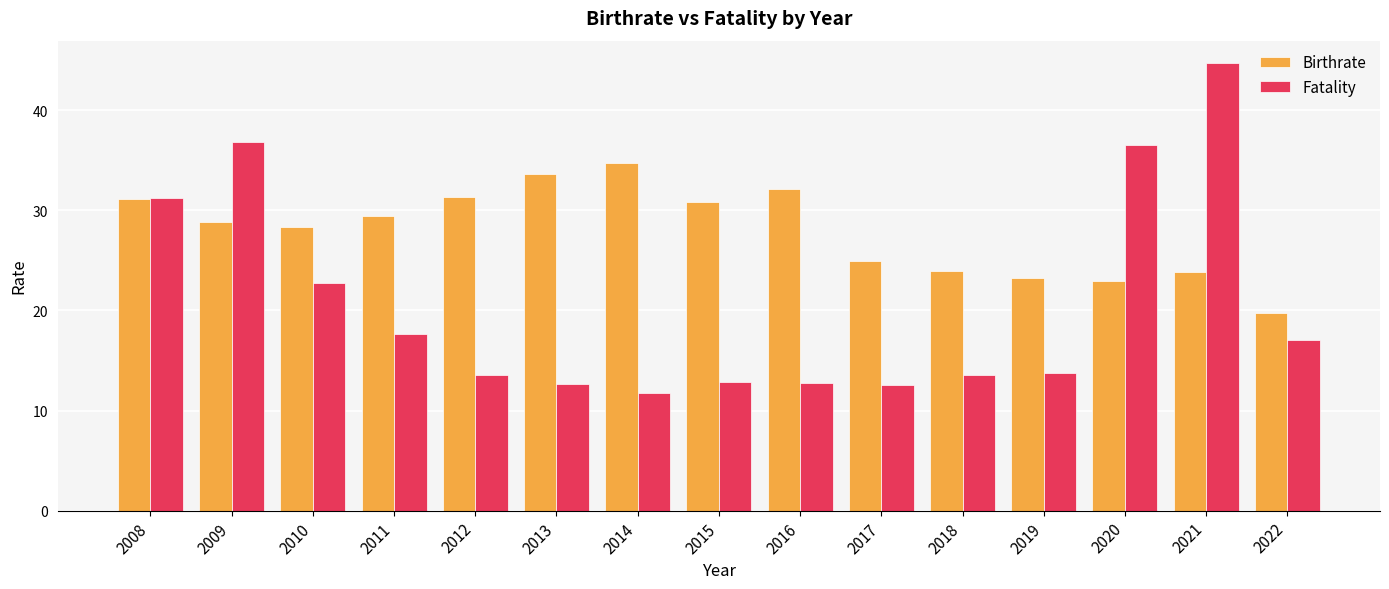

Is it true that Birthrate equals 46.8 at 2009?

False